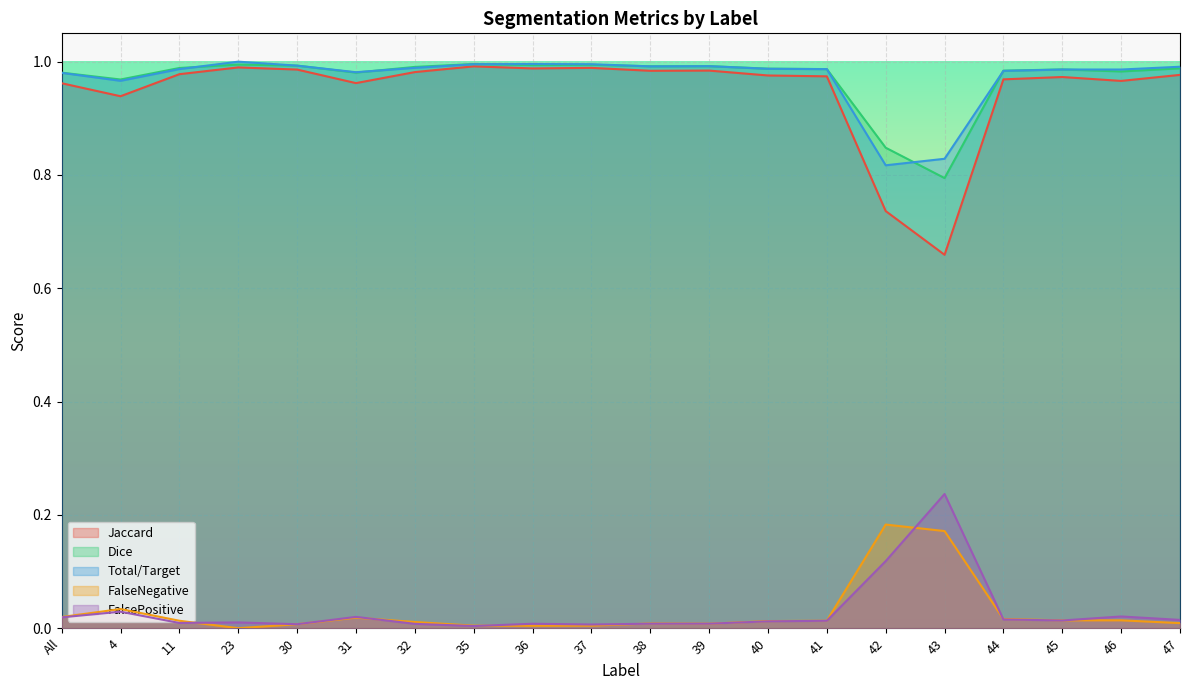

What value does the FalsePositive series have at 42?

0.1